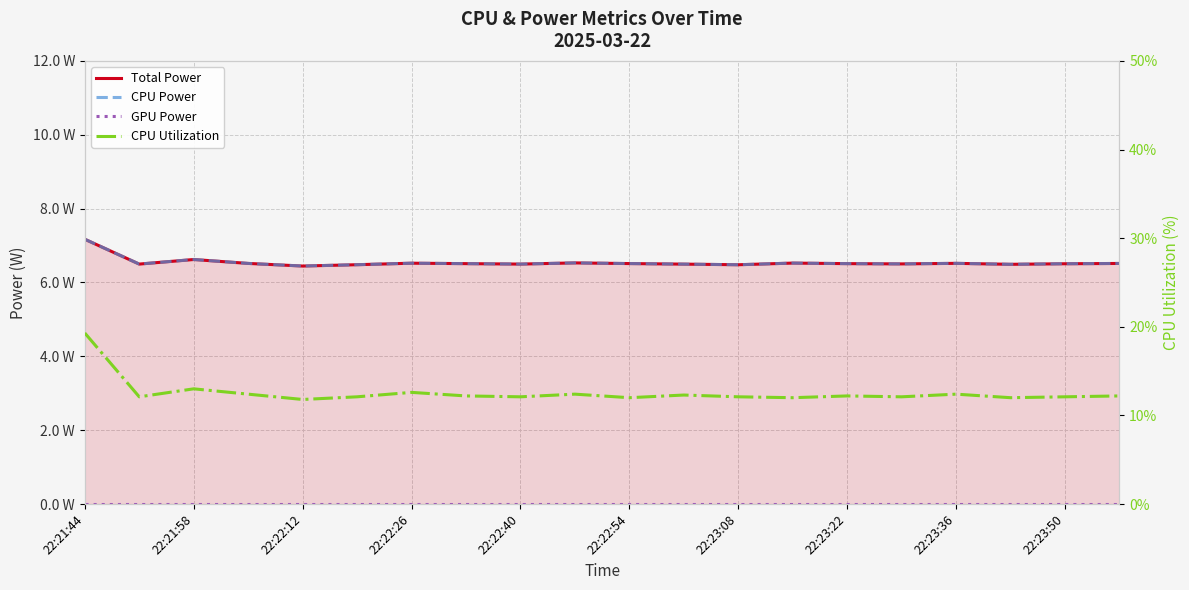

How many interior local valleys does the Total Power series have?

6